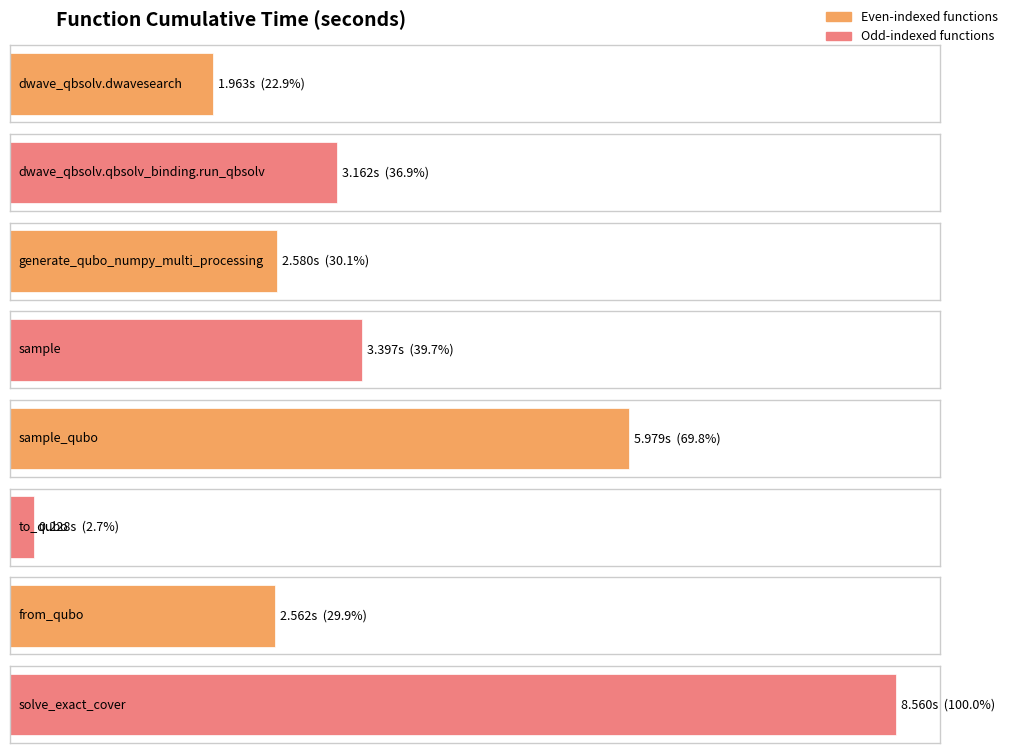

At which label is the value closest to 4?

sample